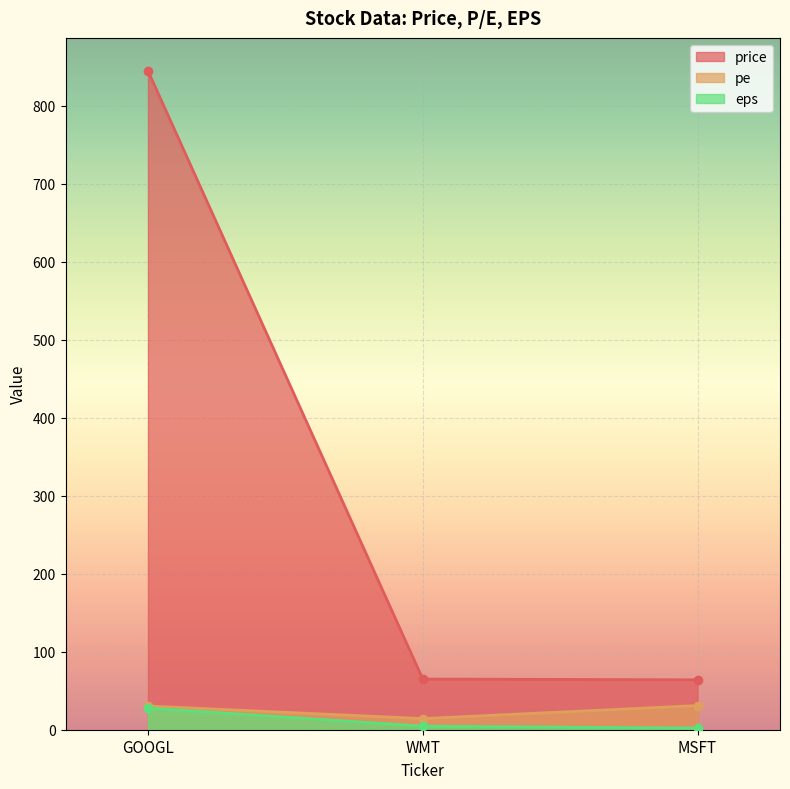

Reading left to right, transcribe all the data shown in this chart.

price: 845.0	65.0	64.0
pe: 30.4	14.3	31.0
eps: 27.8	4.6	2.1